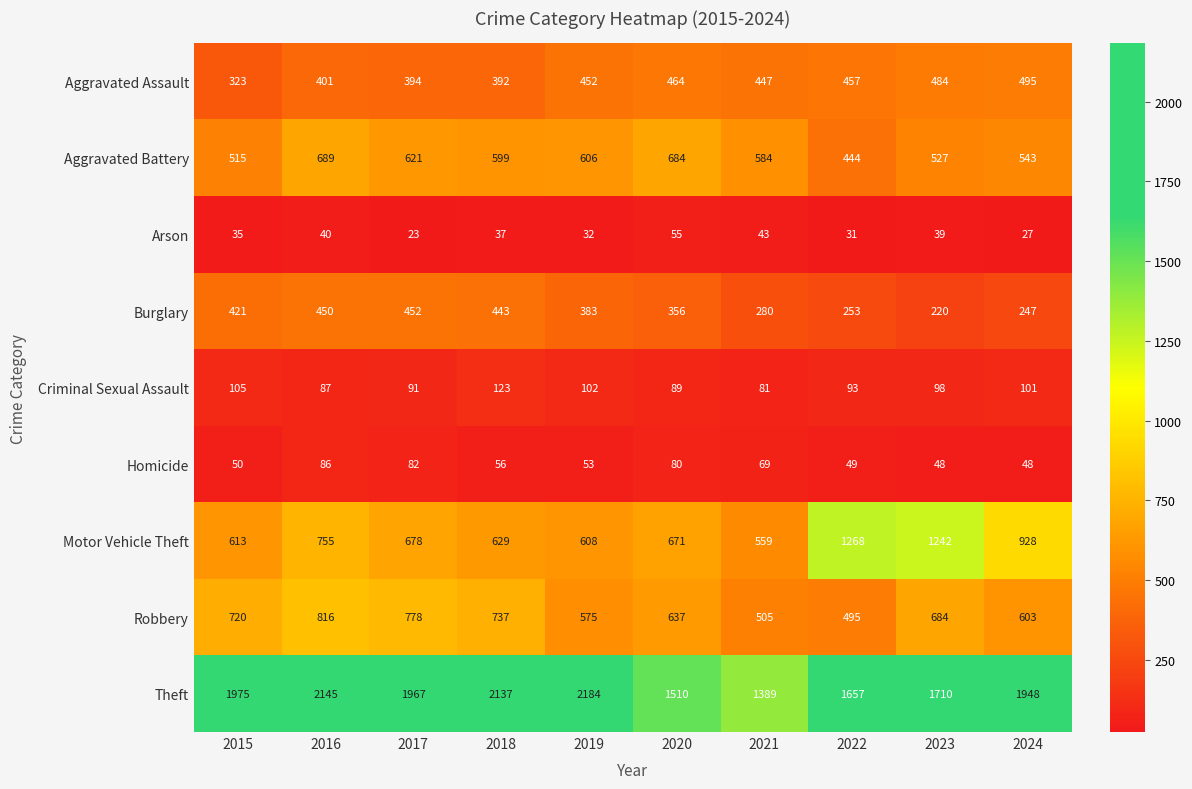

What is the average value of the Aggravated Assault series?

431